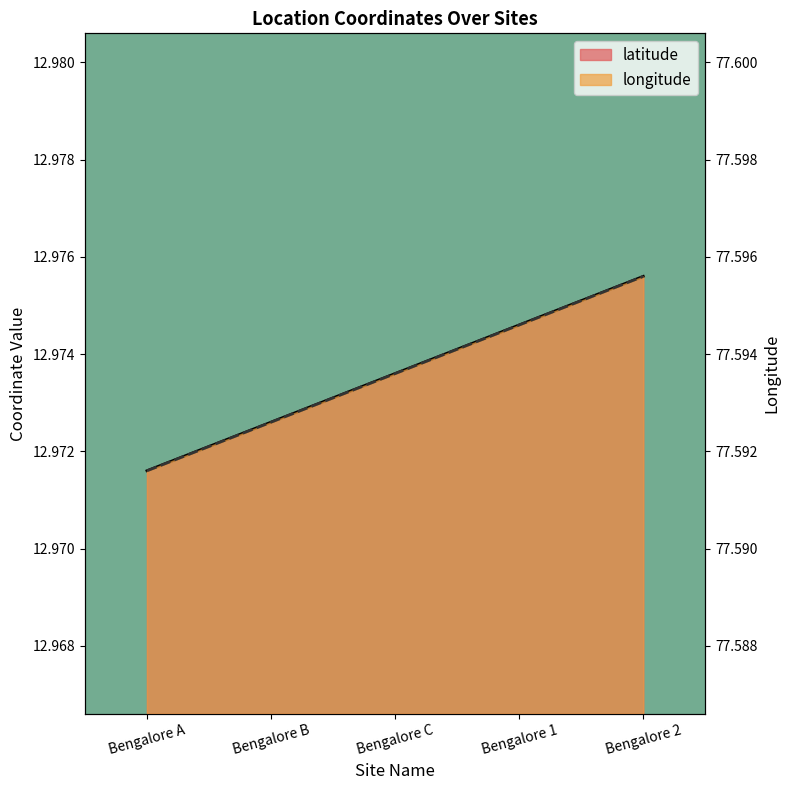

What are all the series names shown in the legend?

latitude, longitude